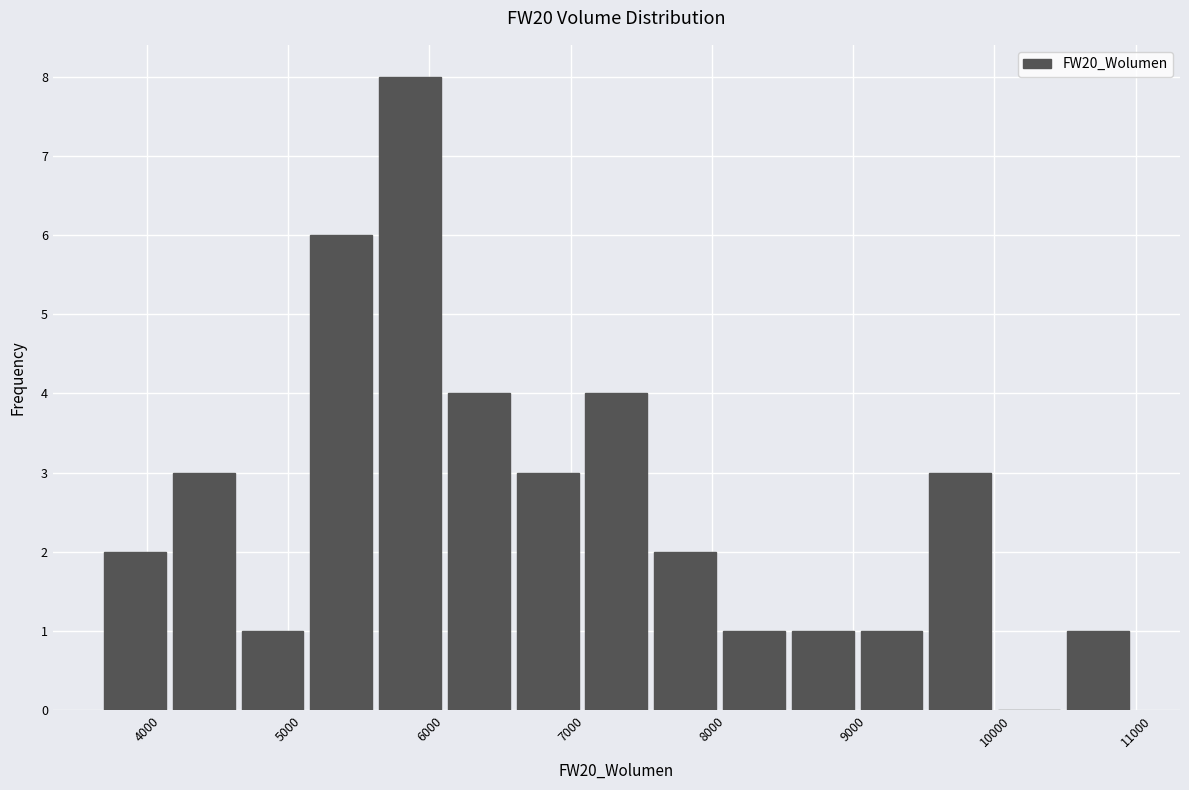

How tall is the bar that spans 7600 to 8100 on the x-axis? Neither the bar edges nor the heights are printed on the chart, so give them approximately, as read against the axes.

2